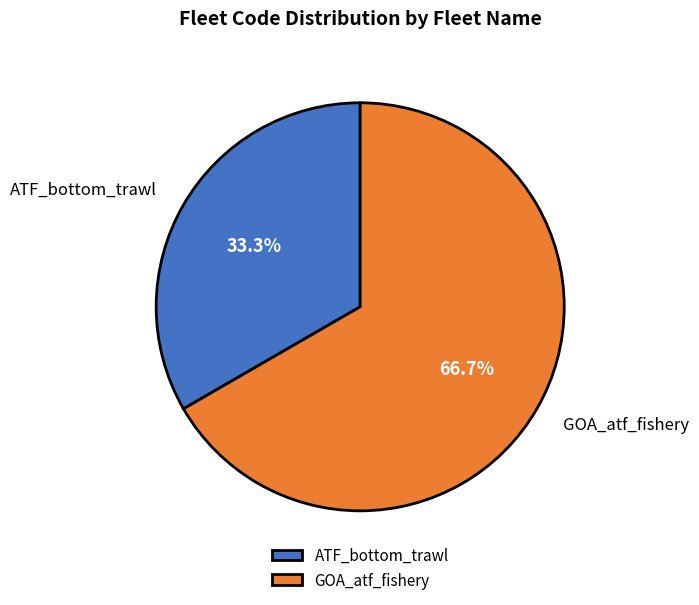

Which slice is the largest?

GOA_atf_fishery